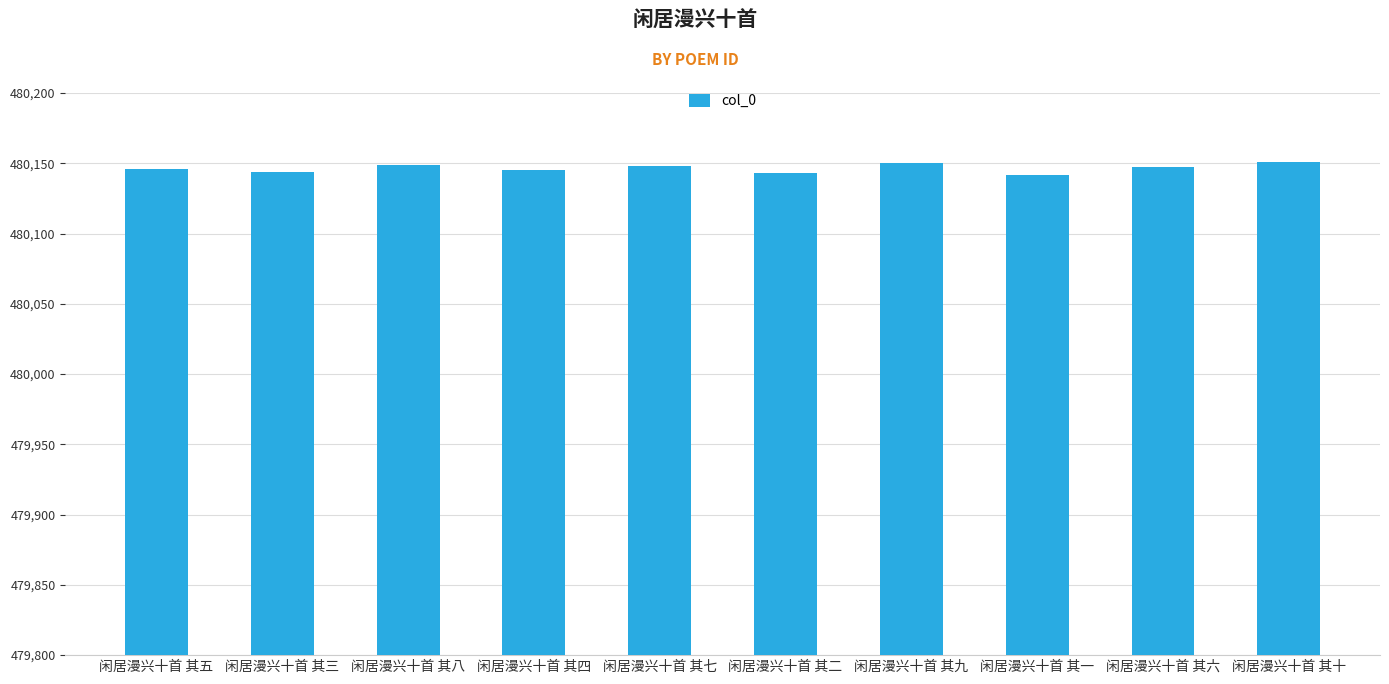

What is the approximate value at 闲居漫兴十首 其十?

480151